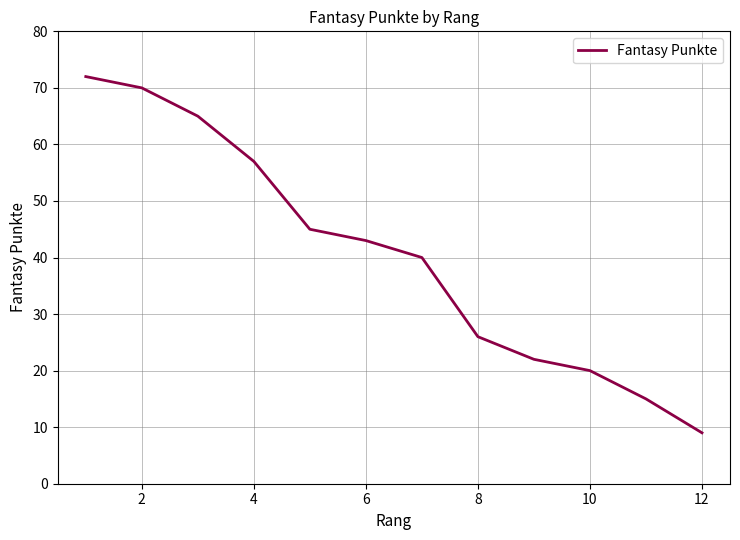

What is the difference between the maximum and minimum values?

63